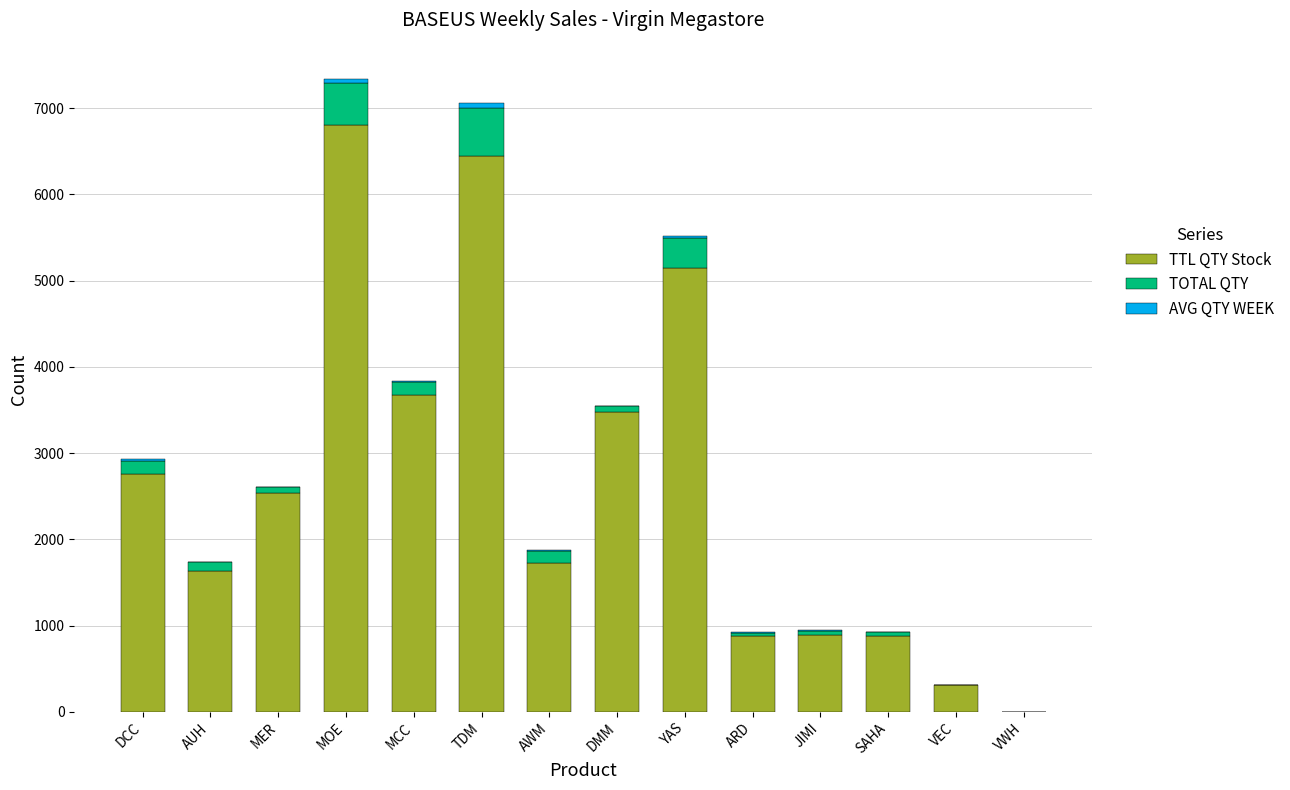

What is the maximum value for TTL QTY Stock?

6802.0